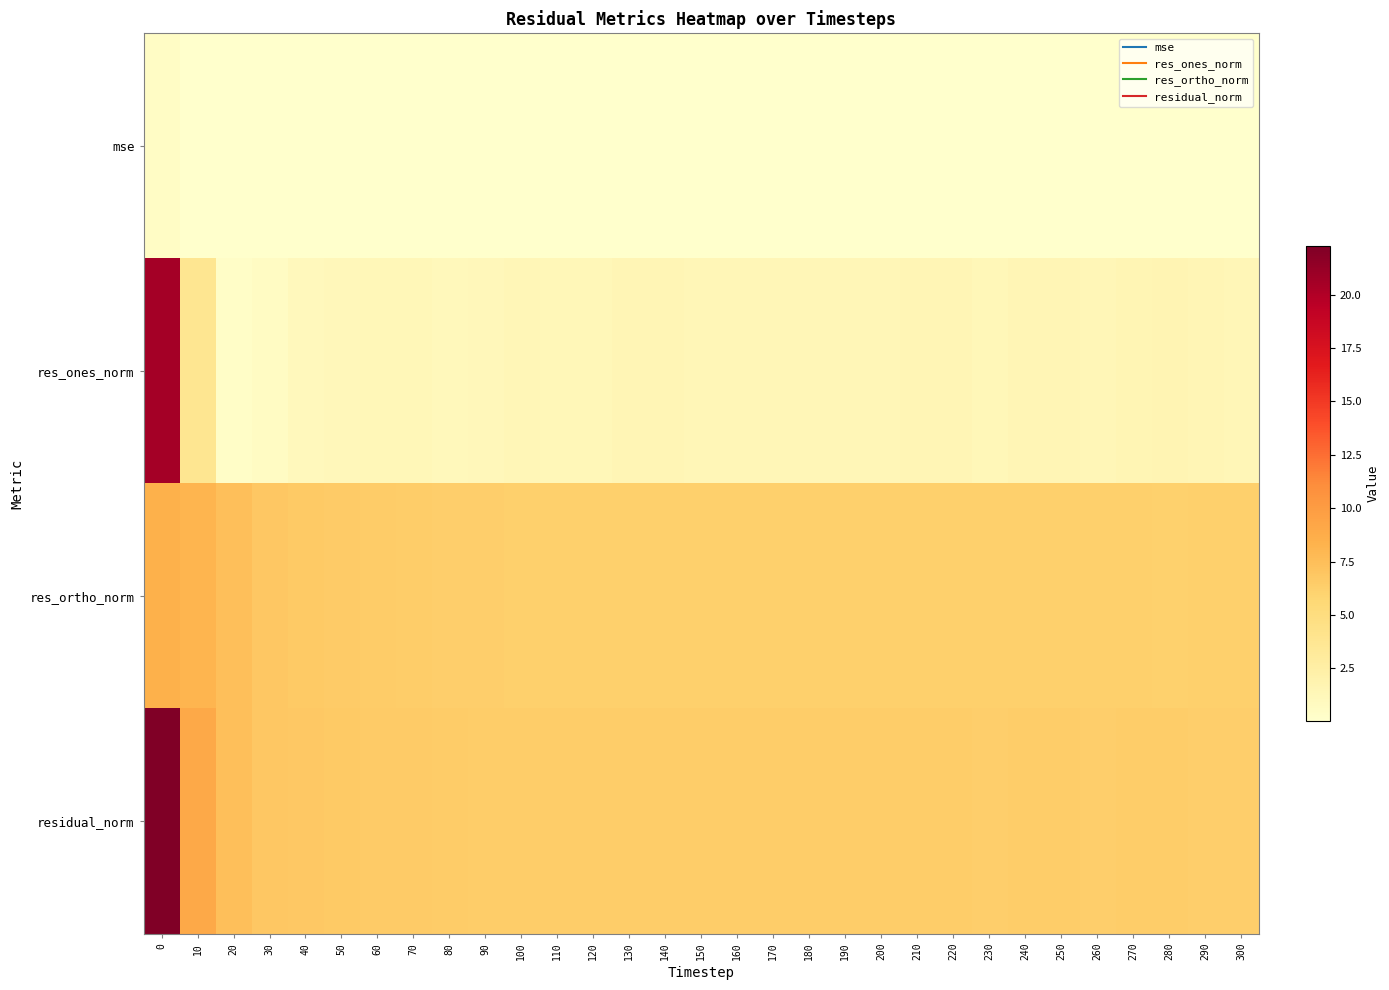

Reading left to right, what are all the values shown in this chart?

mse: 0=0.5	10=0.1	20=0.1	30=0.0	40=0.0	50=0.0	60=0.0	70=0.0	80=0.0	90=0.0	100=0.0	110=0.0	120=0.0	130=0.0	140=0.0	150=0.0	160=0.0	170=0.0	180=0.0	190=0.0	200=0.0	210=0.0	220=0.0	230=0.0	240=0.0	250=0.0	260=0.0	270=0.0	280=0.0	290=0.0	300=0.0
res_ones_norm: 0=20.6	10=3.8	20=0.4	30=0.6	40=1.1	50=1.2	60=1.3	70=1.3	80=1.1	90=1.2	100=1.4	110=1.3	120=1.3	130=1.4	140=1.5	150=1.4	160=1.4	170=1.4	180=1.4	190=1.4	200=1.4	210=1.5	220=1.5	230=1.3	240=1.5	250=1.5	260=1.4	270=1.5	280=1.6	290=1.4	300=1.4
res_ortho_norm: 0=8.4	10=8.2	20=7.5	30=6.8	40=6.7	50=6.6	60=6.5	70=6.5	80=6.4	90=6.3	100=6.3	110=6.3	120=6.3	130=6.3	140=6.2	150=6.2	160=6.3	170=6.2	180=6.2	190=6.2	200=6.2	210=6.2	220=6.2	230=6.2	240=6.2	250=6.2	260=6.2	270=6.2	280=6.2	290=6.2	300=6.2
residual_norm: 0=22.3	10=9.0	20=7.5	30=6.8	40=6.7	50=6.7	60=6.6	70=6.6	80=6.5	90=6.5	100=6.4	110=6.4	120=6.4	130=6.4	140=6.4	150=6.4	160=6.4	170=6.4	180=6.4	190=6.4	200=6.4	210=6.4	220=6.4	230=6.4	240=6.4	250=6.4	260=6.4	270=6.4	280=6.4	290=6.4	300=6.4